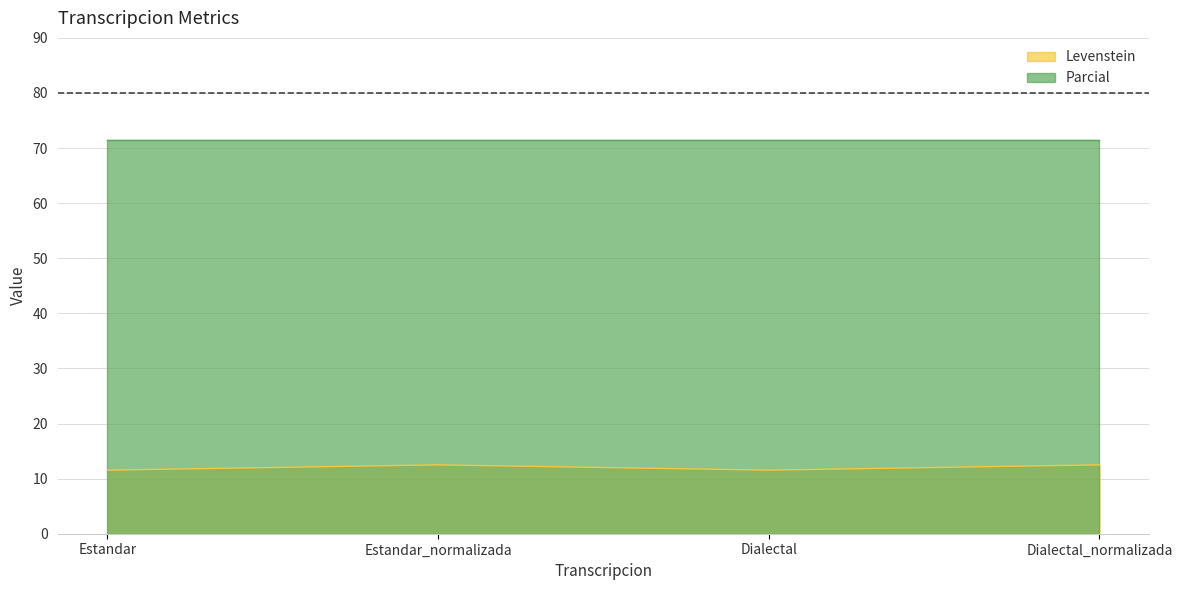

Rank the categories by value from highest to lowest.

Estandar_normalizada, Dialectal_normalizada, Estandar, Dialectal